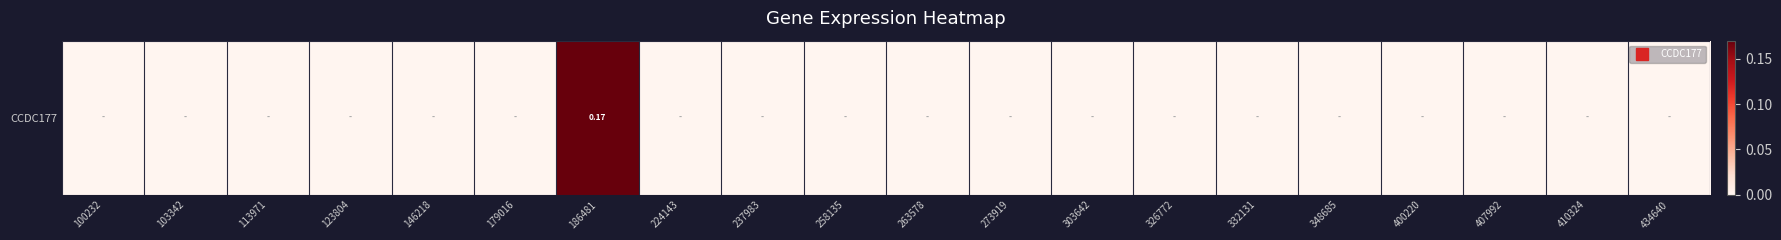

What is the greatest value displayed?

0.2